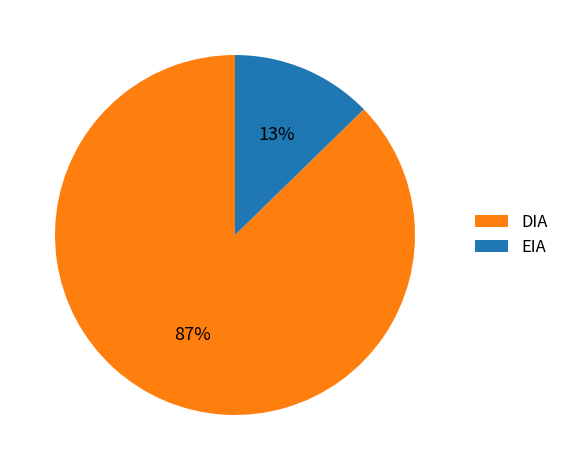

To the nearest percent, what is the average slice percentage?

50%